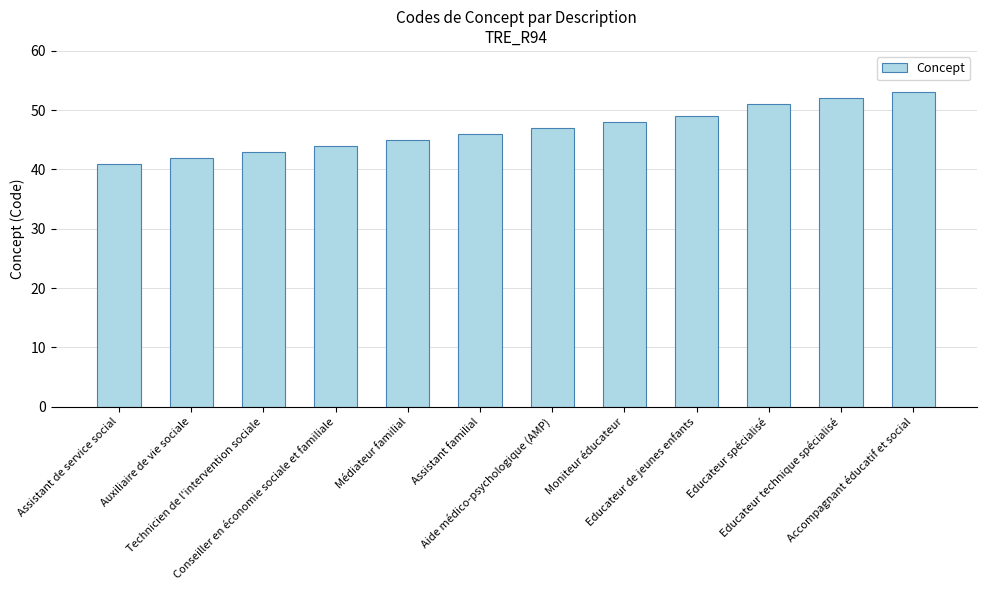

What is the ratio of the value at Educateur de jeunes enfants to the value at Médiateur familial?

1.1